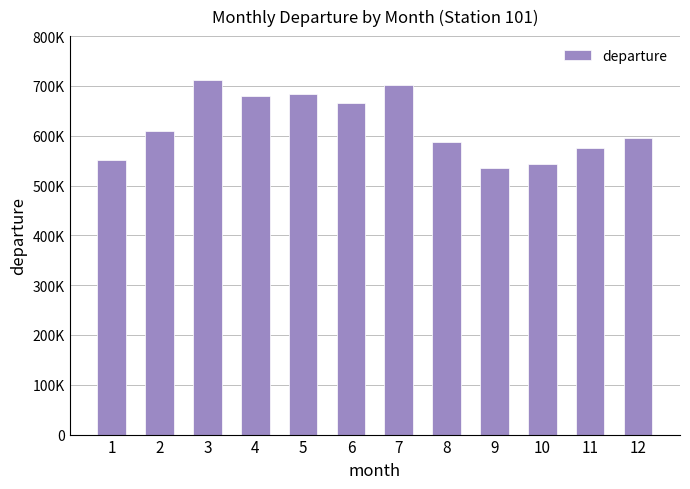

Are the bars horizontal?

No